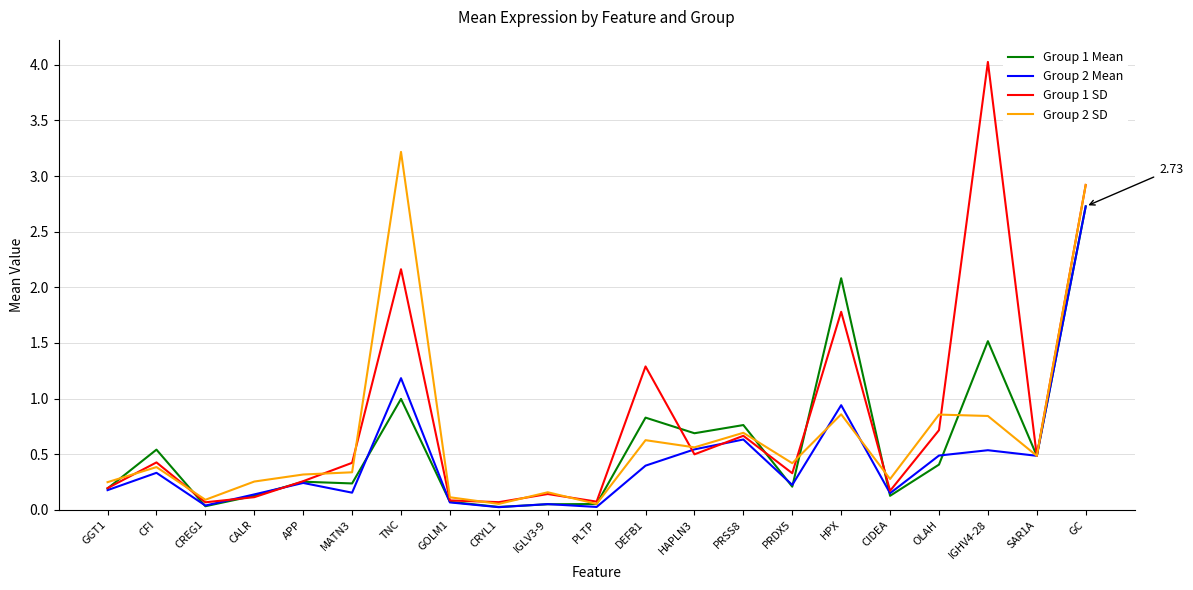

Which series has the largest total across all categories?

Group 1 SD